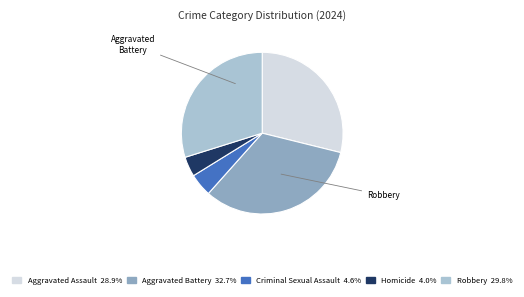

Is there any slice that represents more than half of the pie?

No